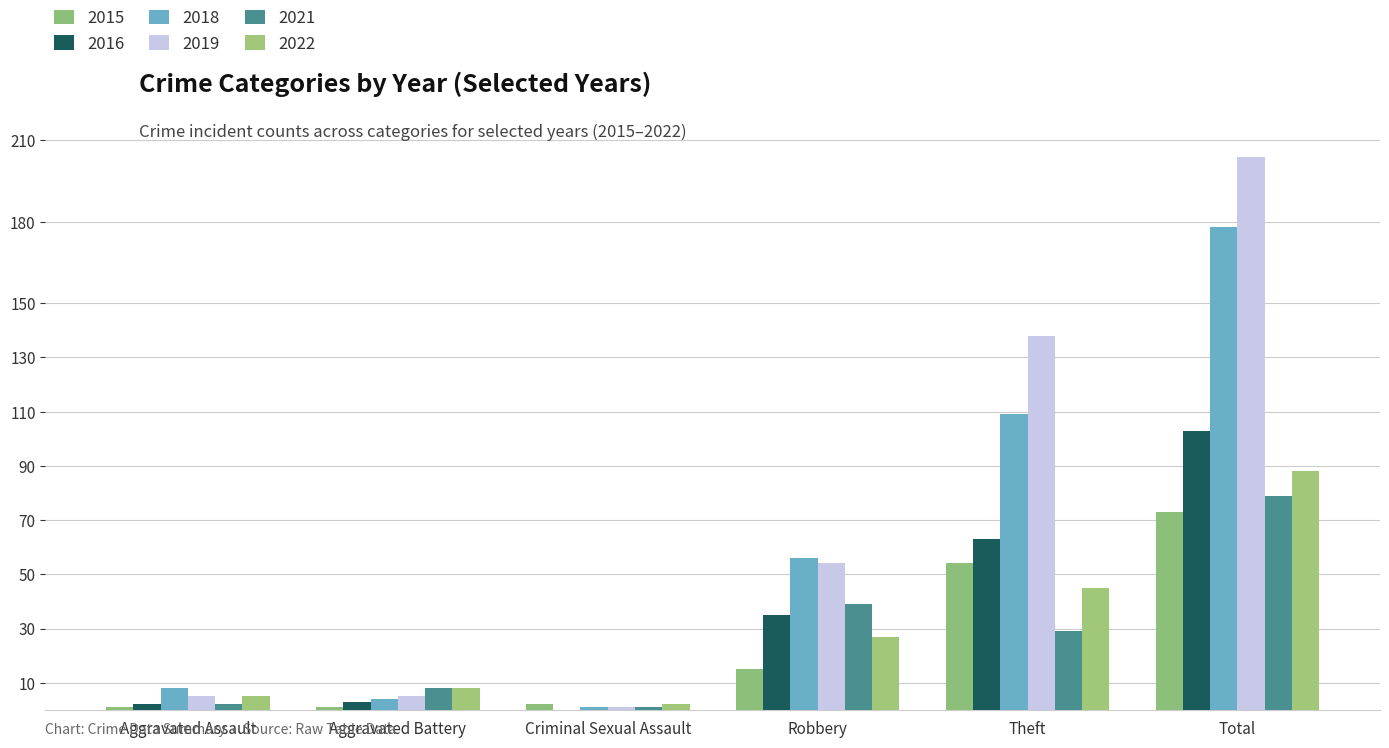

Which series changed the most between Aggravated Battery and Theft?

2019